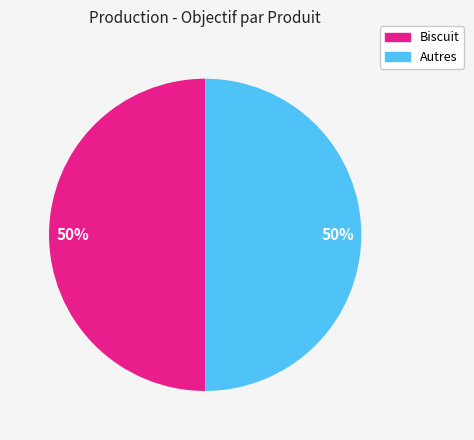

To the nearest percent, what is the average slice percentage?

50%